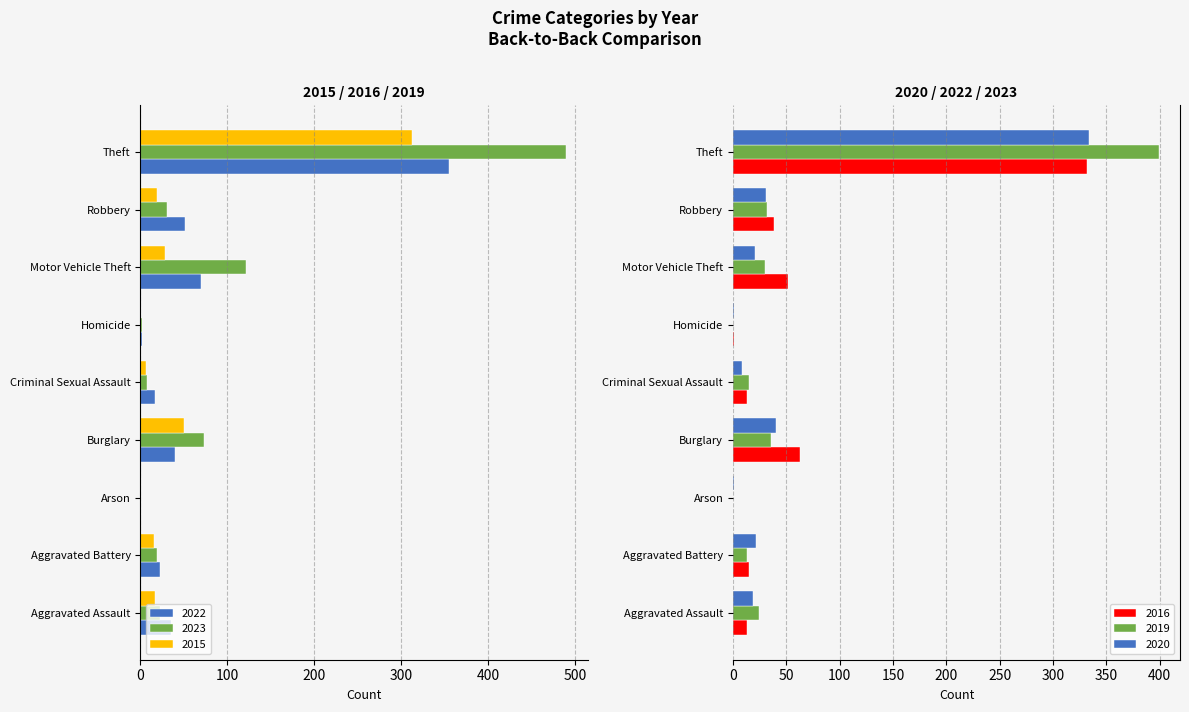

What position from the right is Robbery?

2